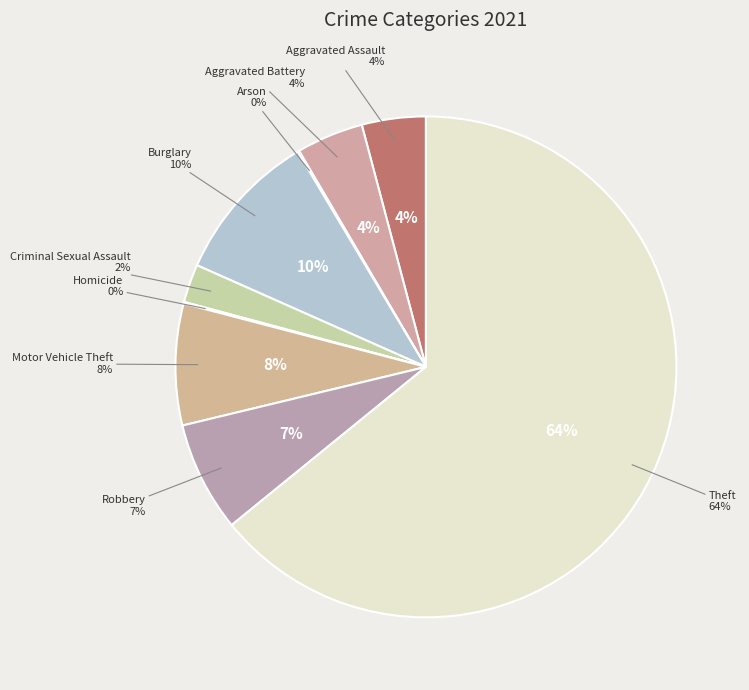

Does Motor Vehicle Theft account for over 50% of the chart?

No